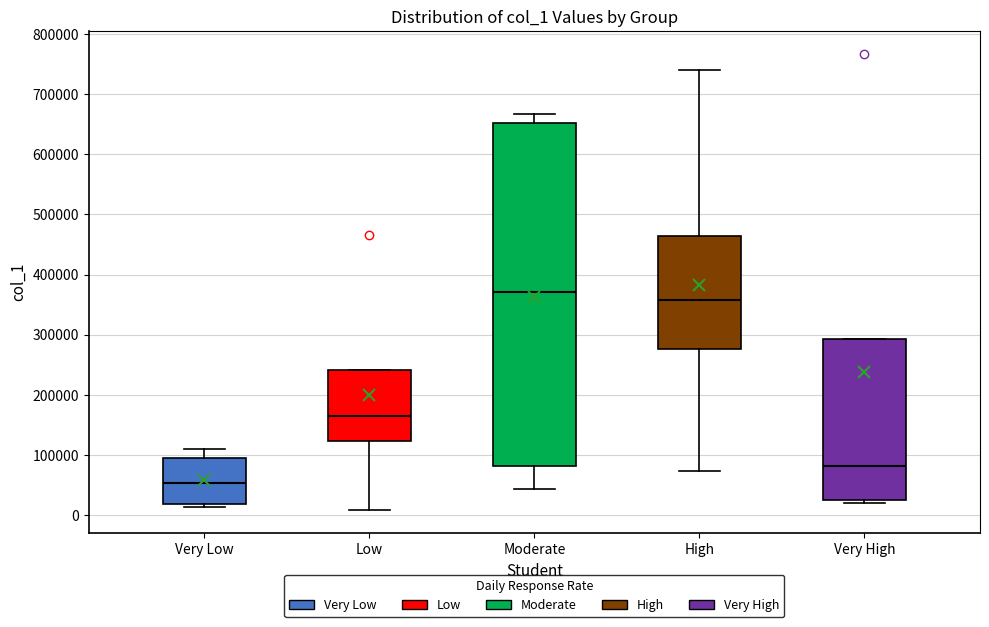

Reading left to right, read every box against the y-axis: the position of its median line, the range the box covers, and the ends of its whiskers. The values are not printed on the chart, so give them approximately, as read against the axis.

Very Low: median 50000, box 20000 to 90000, whiskers 10000 to 110000
Low: median 160000, box 120000 to 240000, whiskers 10000 to 240000
Moderate: median 370000, box 80000 to 650000, whiskers 40000 to 670000
High: median 360000, box 280000 to 460000, whiskers 70000 to 740000
Very High: median 80000, box 30000 to 290000, whiskers 20000 to 290000